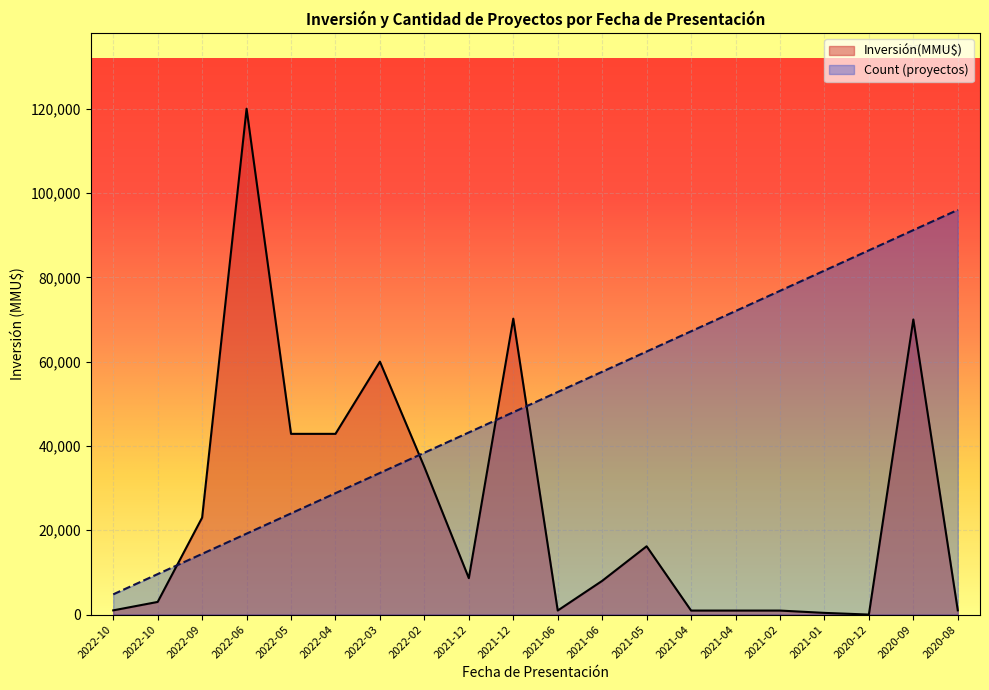

How many lines are shown in the chart?

2